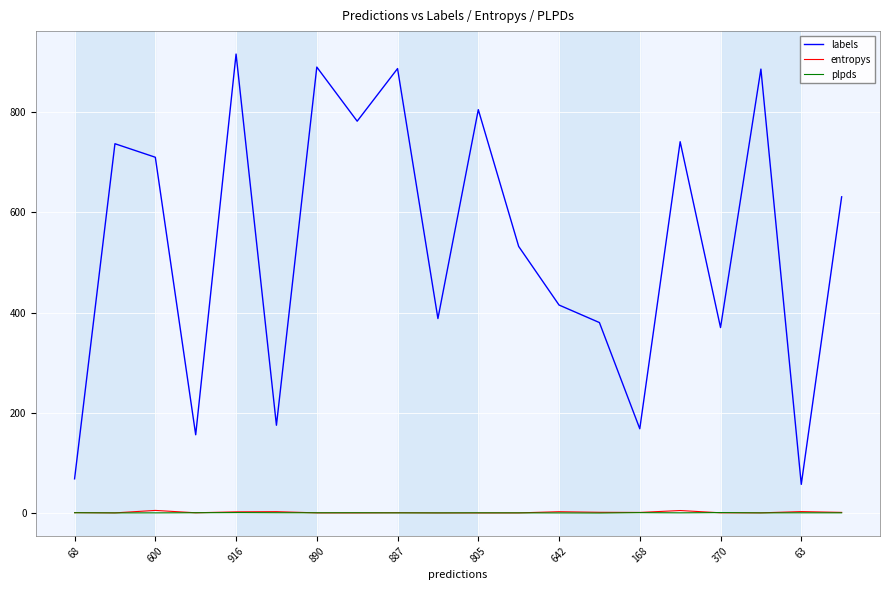

Which series has the largest total across all categories?

labels